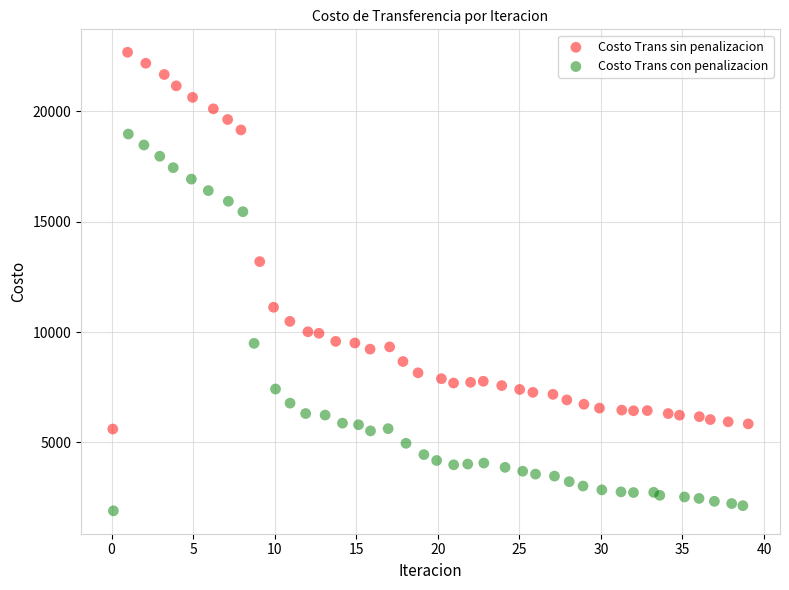

Which series contains the highest Y value?

Costo Trans sin penalizacion